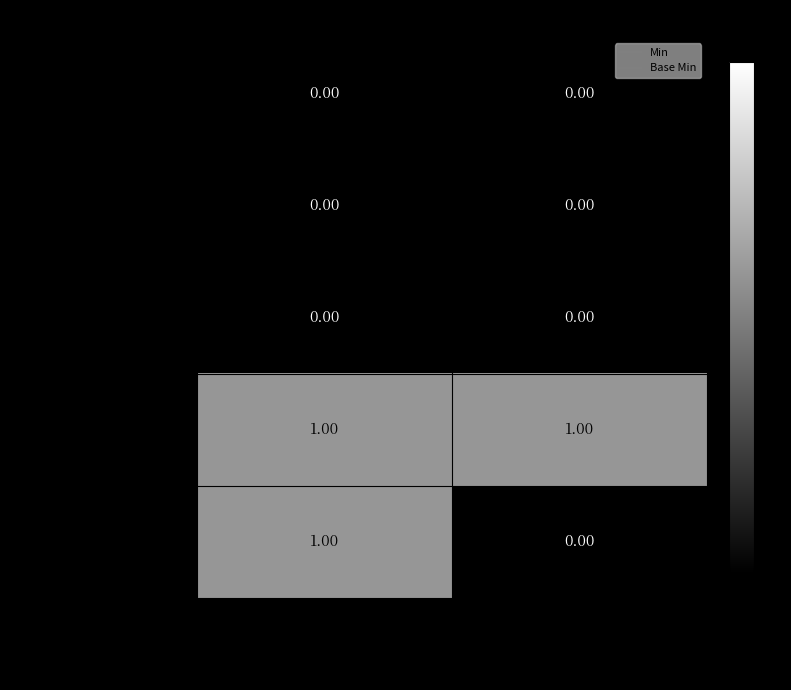

How many series are shown in this chart?

5